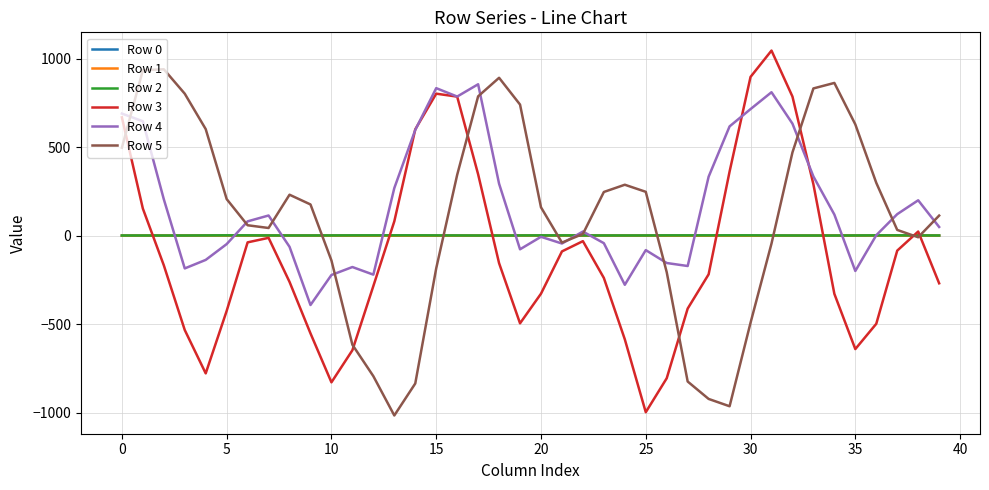

What is the highest value of the Row 5 series?

939.9